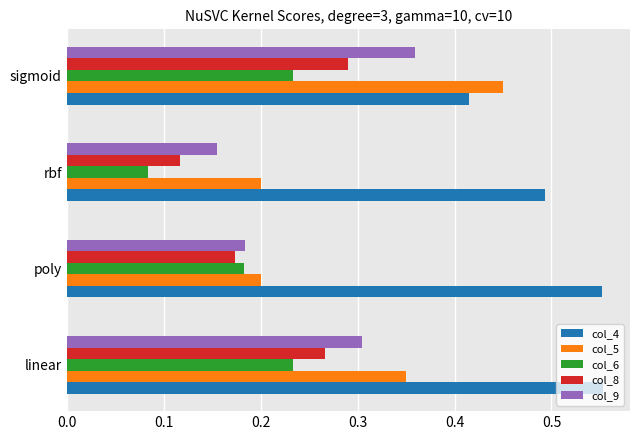

Rank the categories by col_9 value from highest to lowest.

sigmoid, linear, poly, rbf